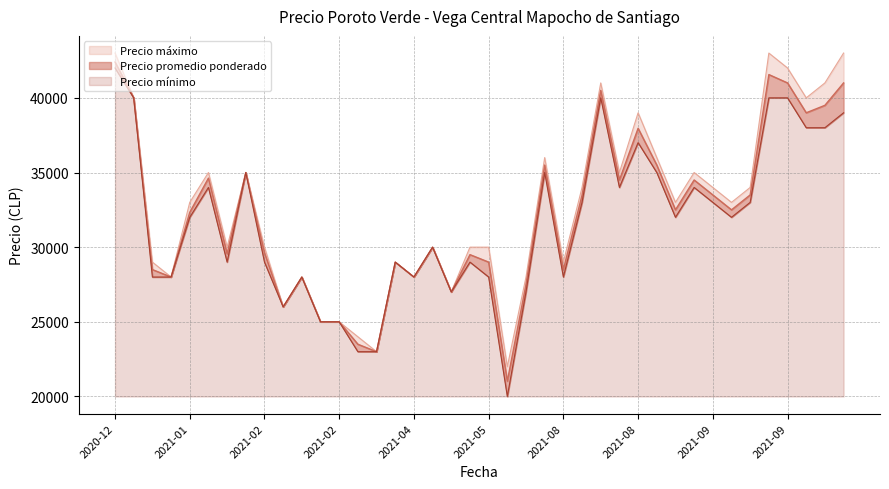

What is the difference between the maximum and minimum values in the Precio minimo series?

22000